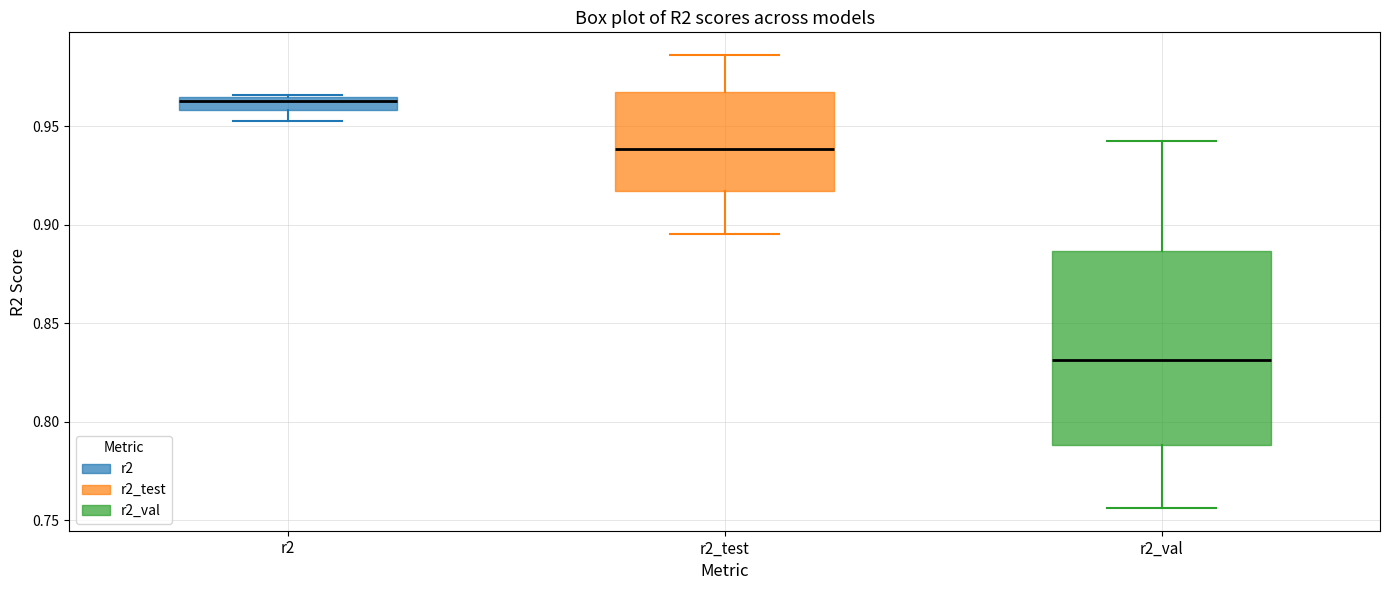

Comparing the boxes themselves (not the whiskers), which one is the tallest?

r2_val